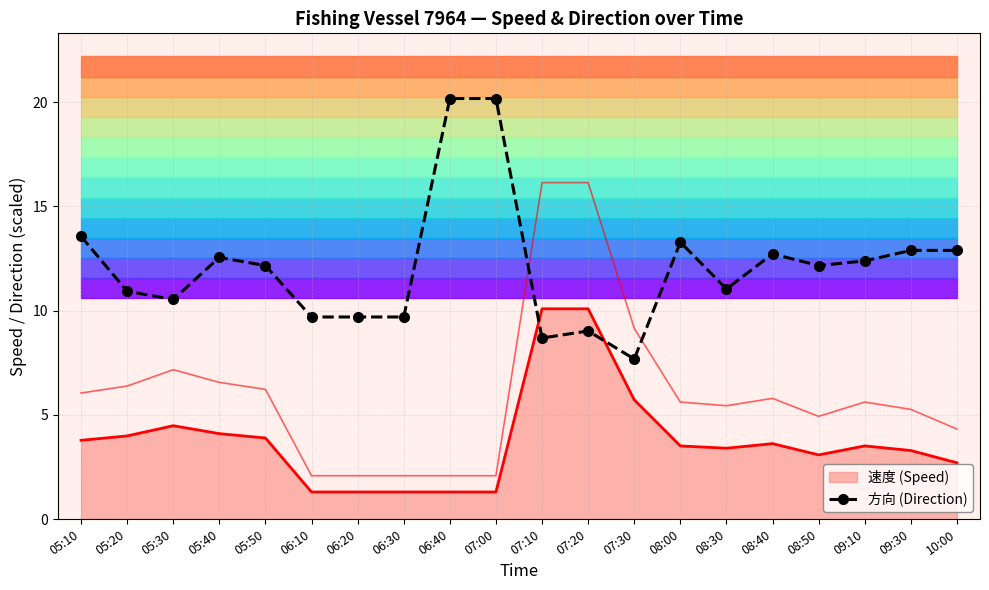

The chart shows a value of 13.6 at 05:10. True or false?

True